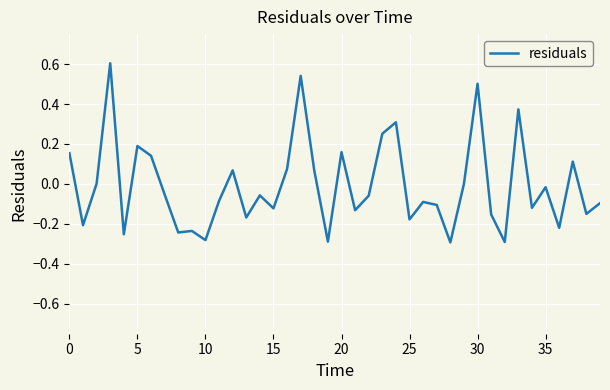

What is the greatest value displayed?

0.6